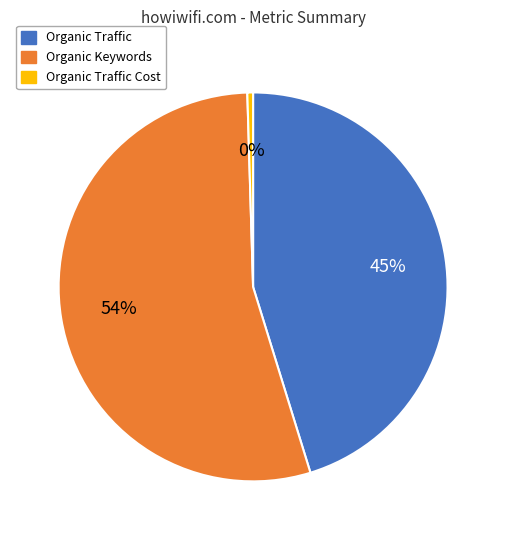

True or false: Organic Traffic Cost accounts for 0% of the total.

True